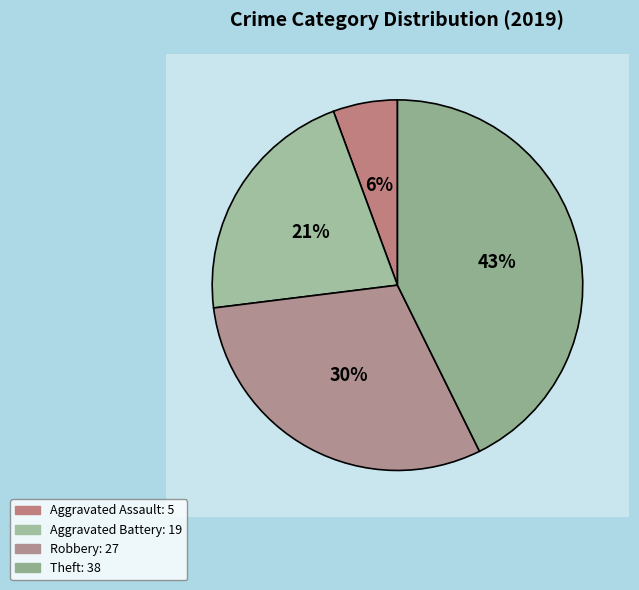

Approximately how many times larger is the value at Theft compared to Aggravated Assault?

7.6